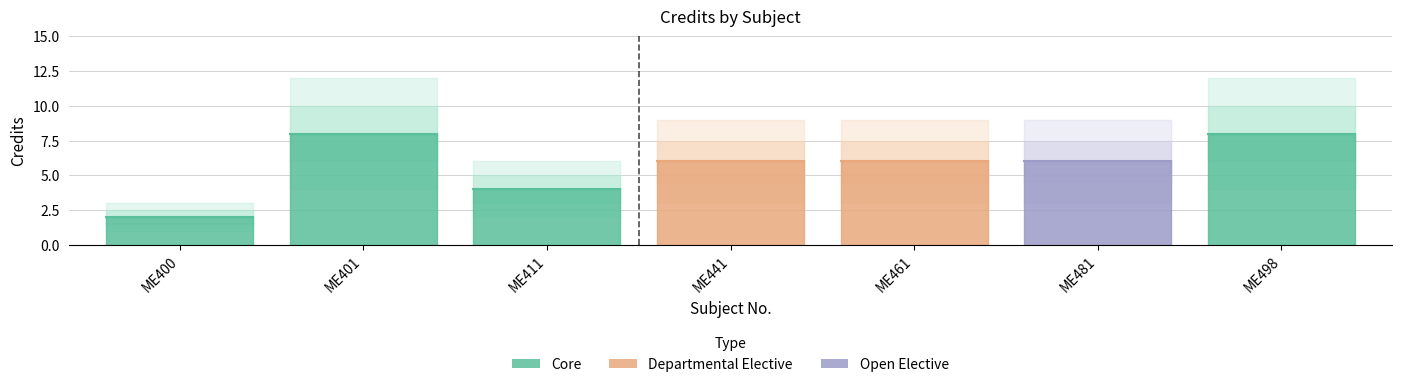

What is the maximum value shown in the chart?

8